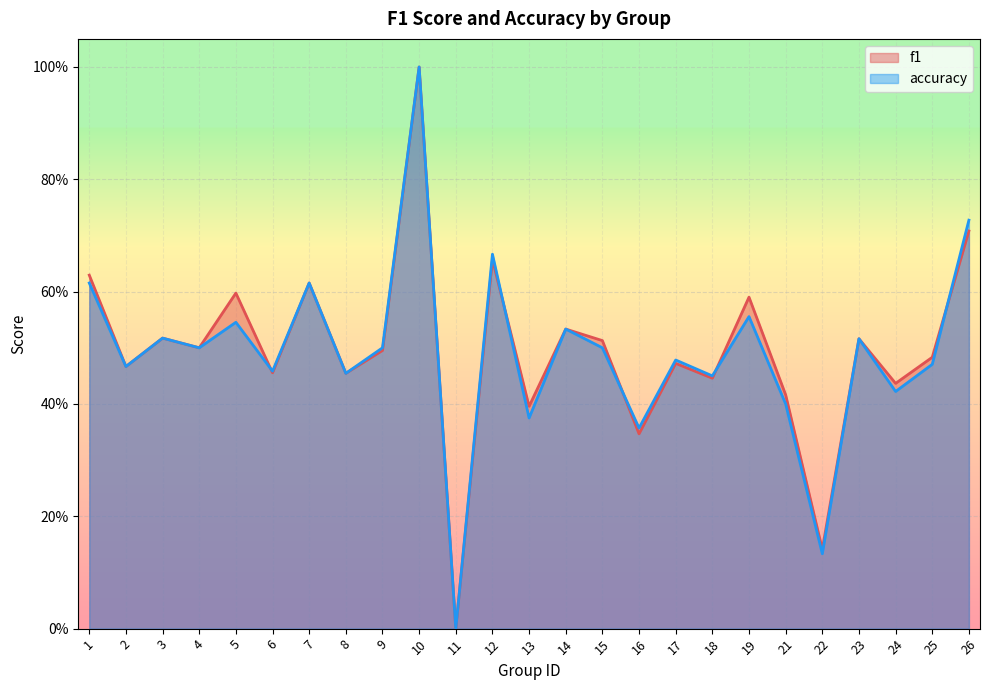

What is the sum of all accuracy values?

12.3